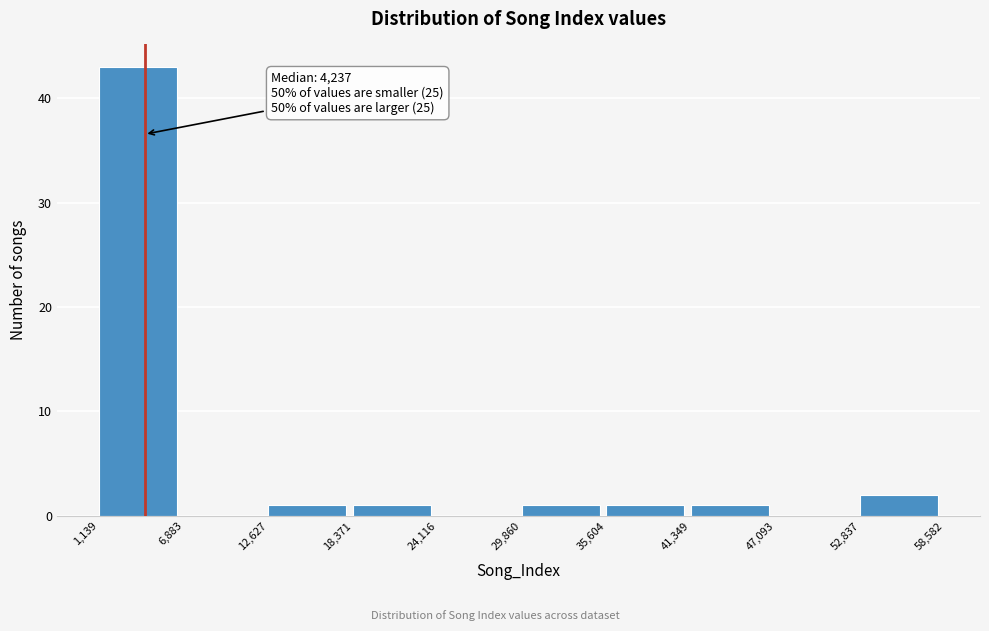

Over which range of the x-axis is the bar tallest?

1,139 to 6,883